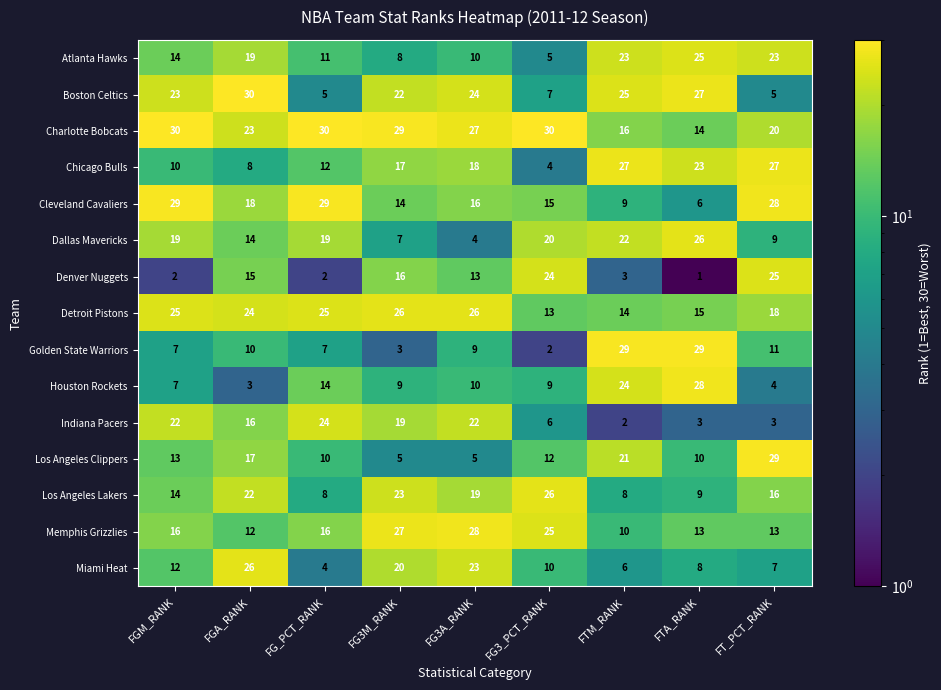

What is the minimum value shown in the chart?

1